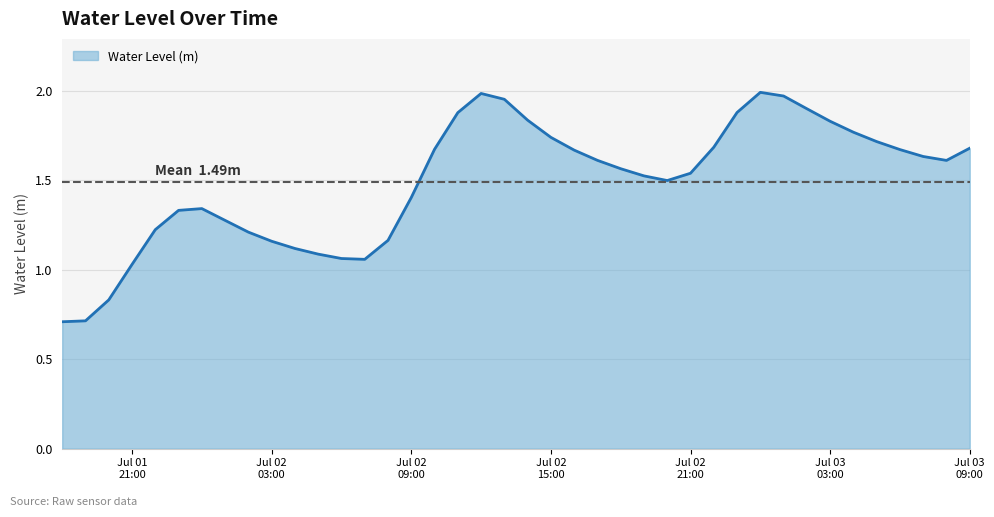

What is the smallest value displayed?

0.7